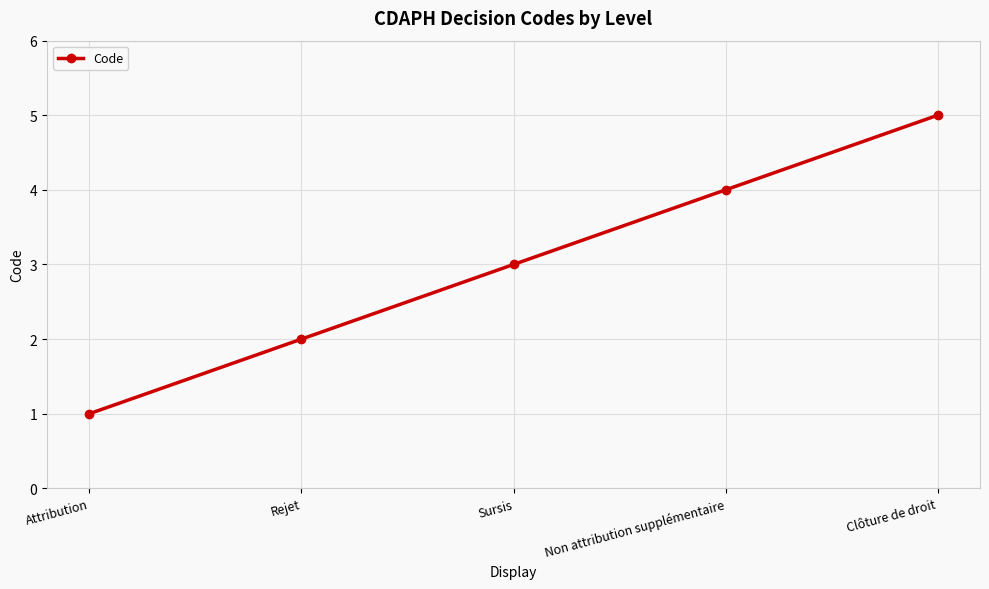

True or false: the data has more than 0 interior local peaks.

False